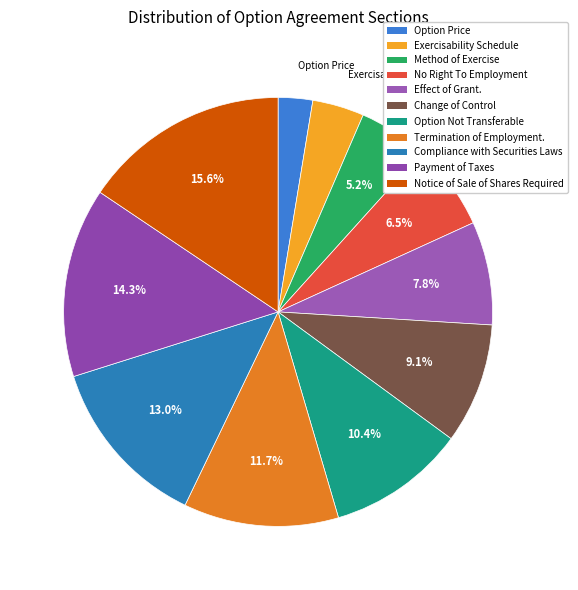

What is the smallest slice in the pie chart?

Option Price